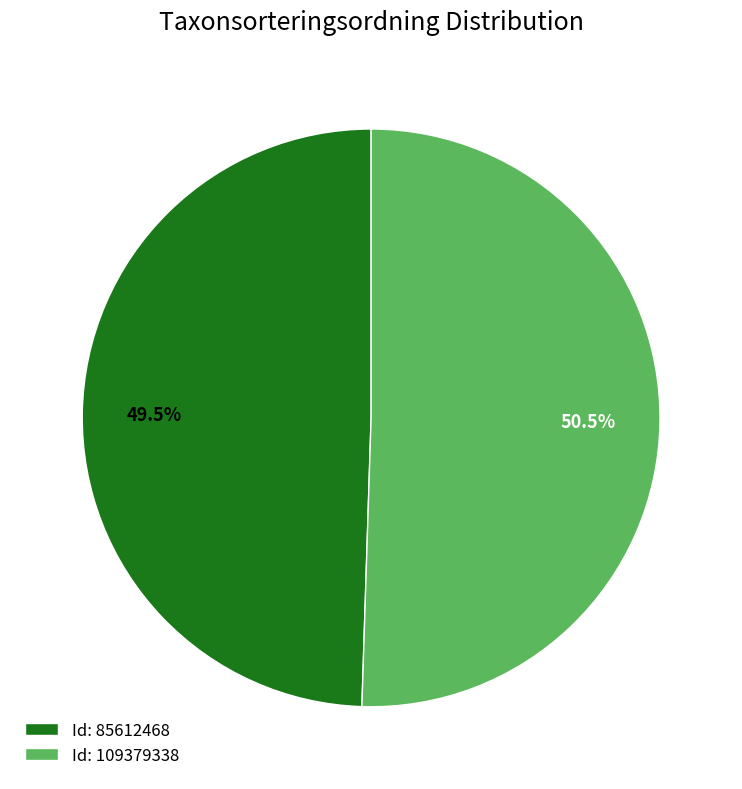

How many segments does this pie chart have?

2